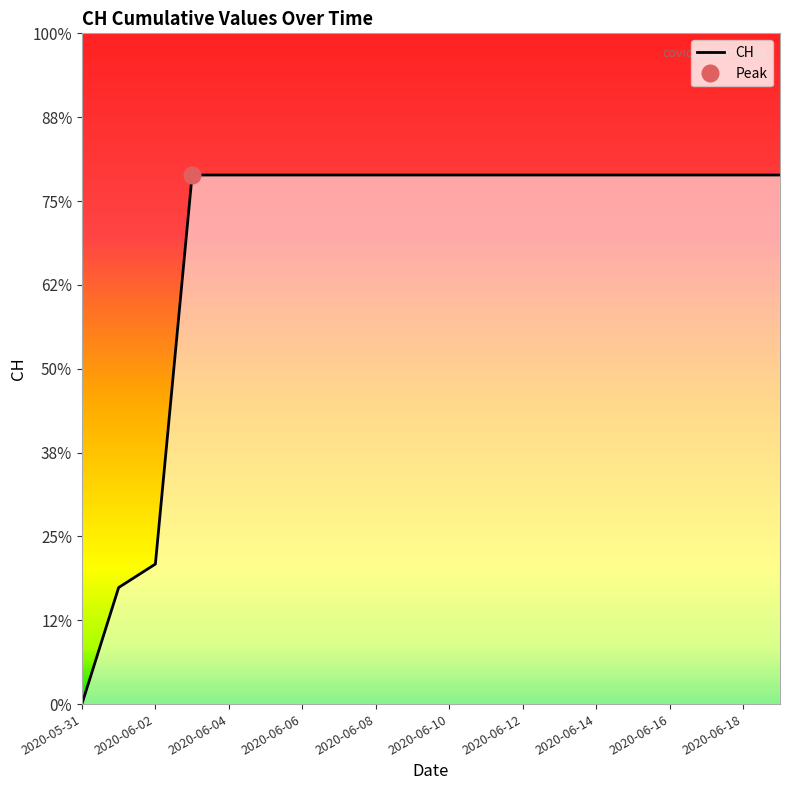

Which category has the highest value across all series?

2020-06-06